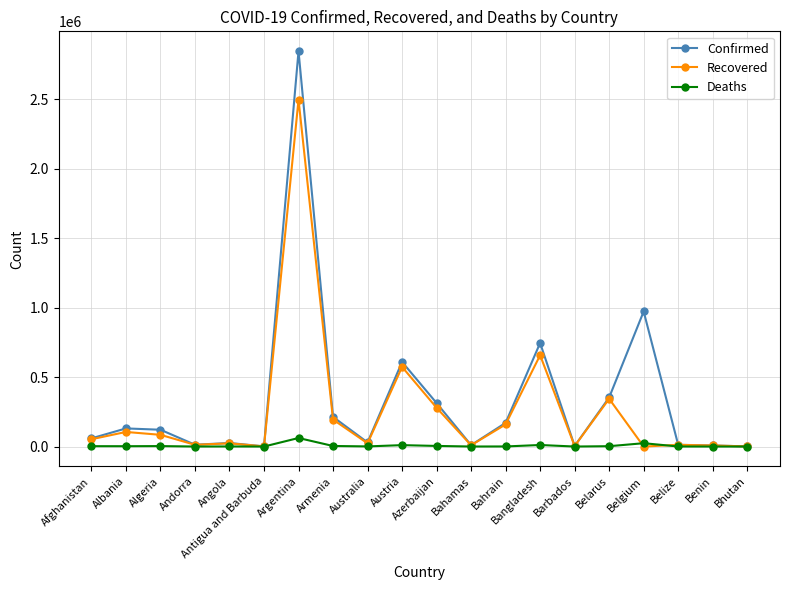

Does the chart have visible grid lines?

Yes